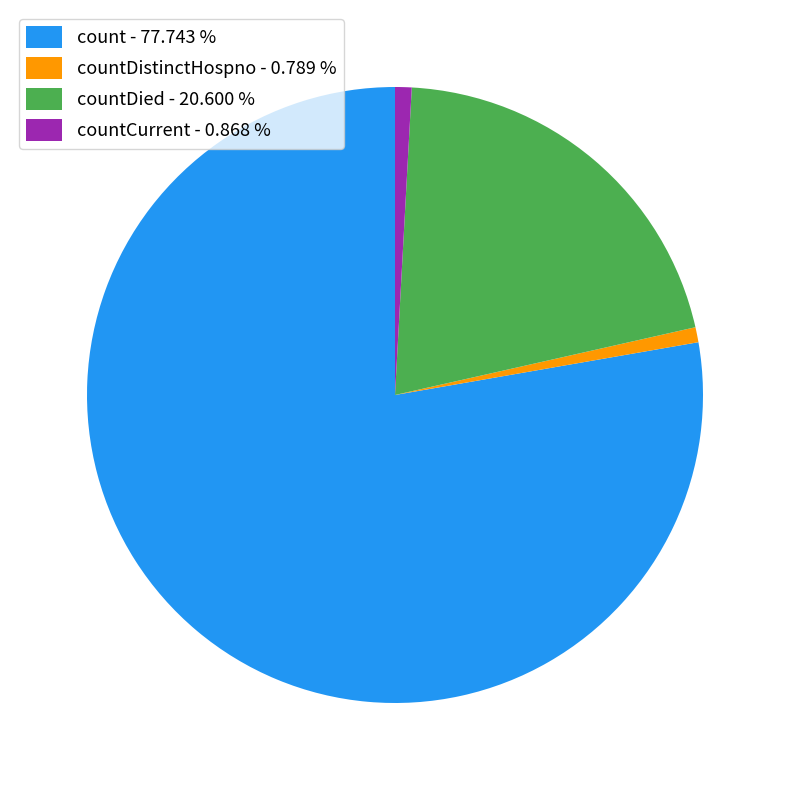

Count the number of slices in the pie.

4